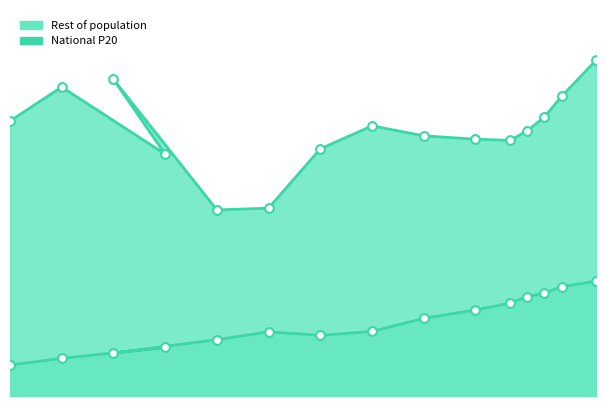

Which series has the largest total across all categories?

Rest of population